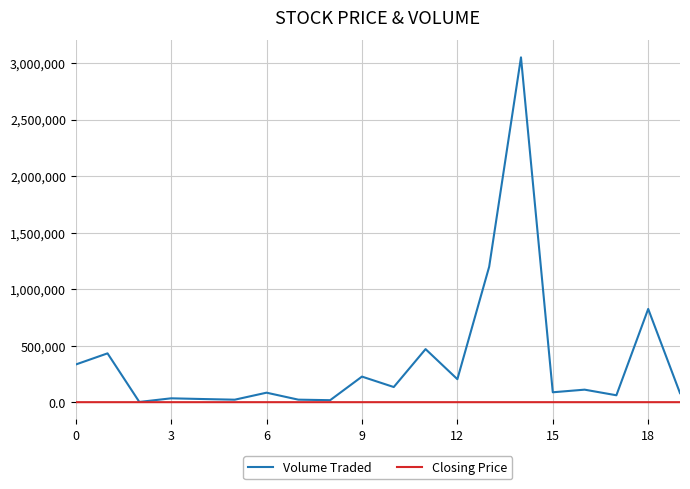

What is the maximum value for Volume Traded?

3050300.0